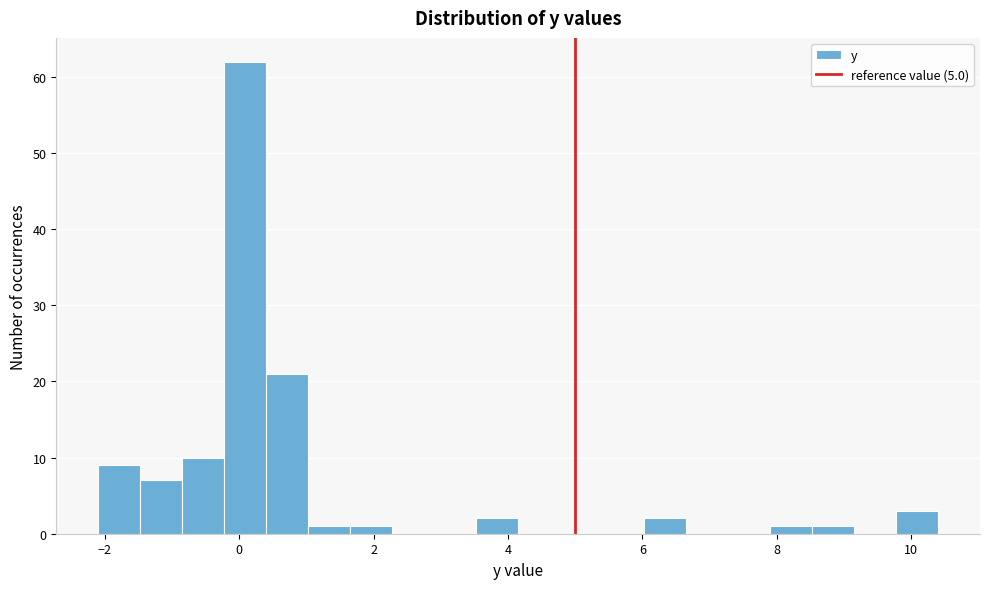

Read against the x-axis, roughly where is the centre of the tallest bar?

0.0